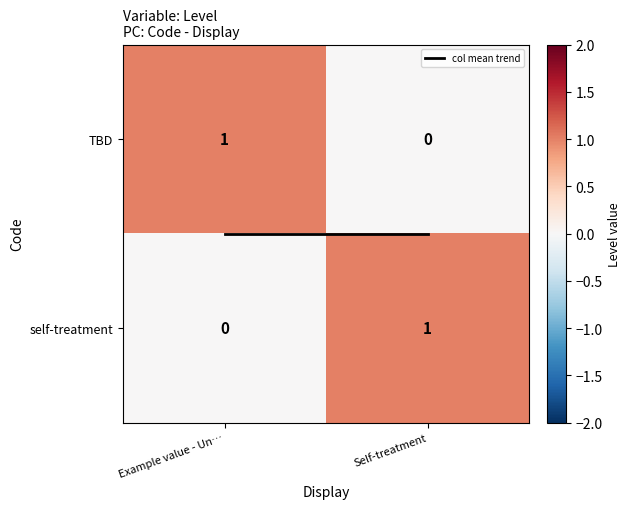

Which category has the highest value in the TBD series?

Example value - Un…